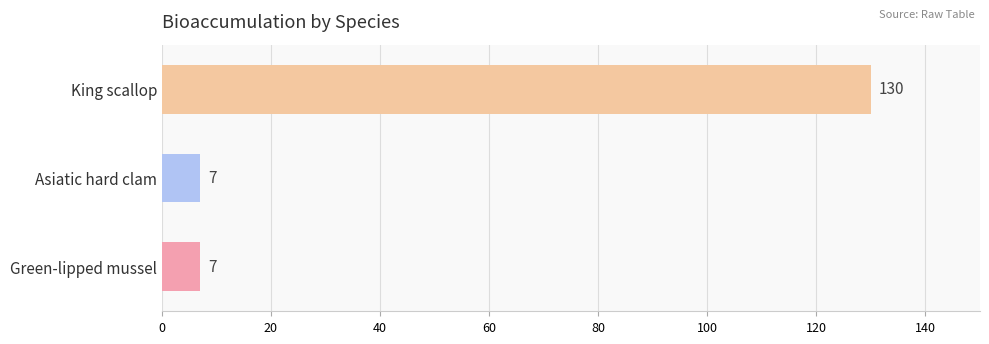

What is the change in value from Asiatic hard clam to King scallop?

+123